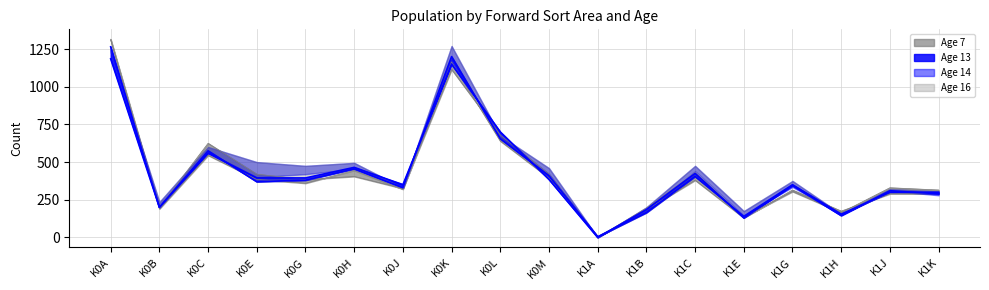

Count the number of categories in the chart.

18